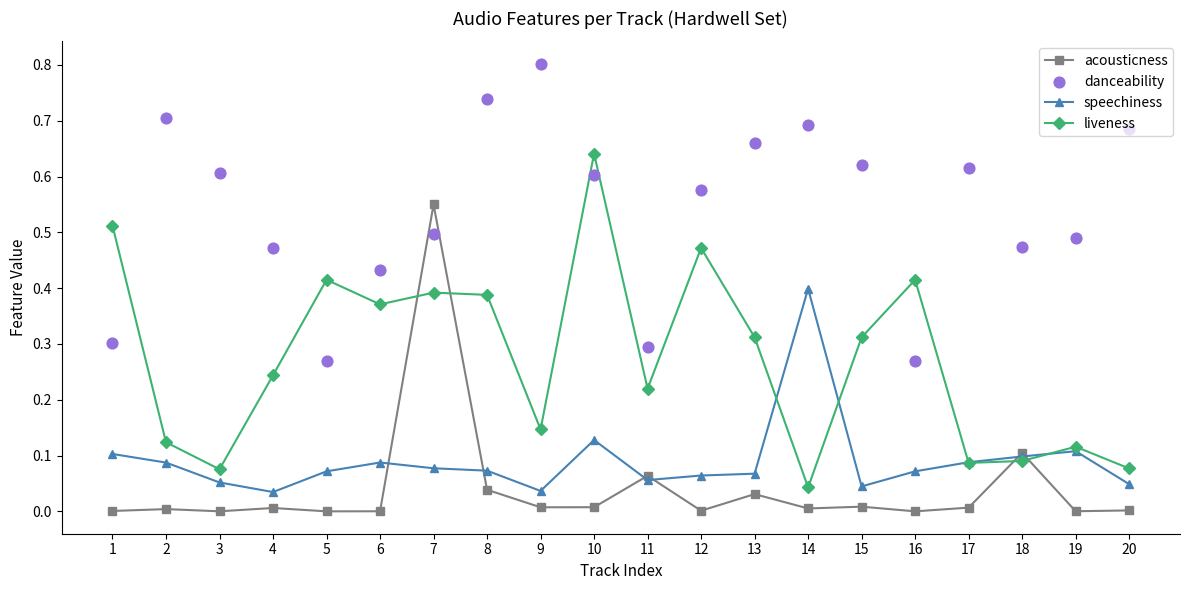

Is the value of speechiness at 2 greater than the value of liveness at 14?

Yes